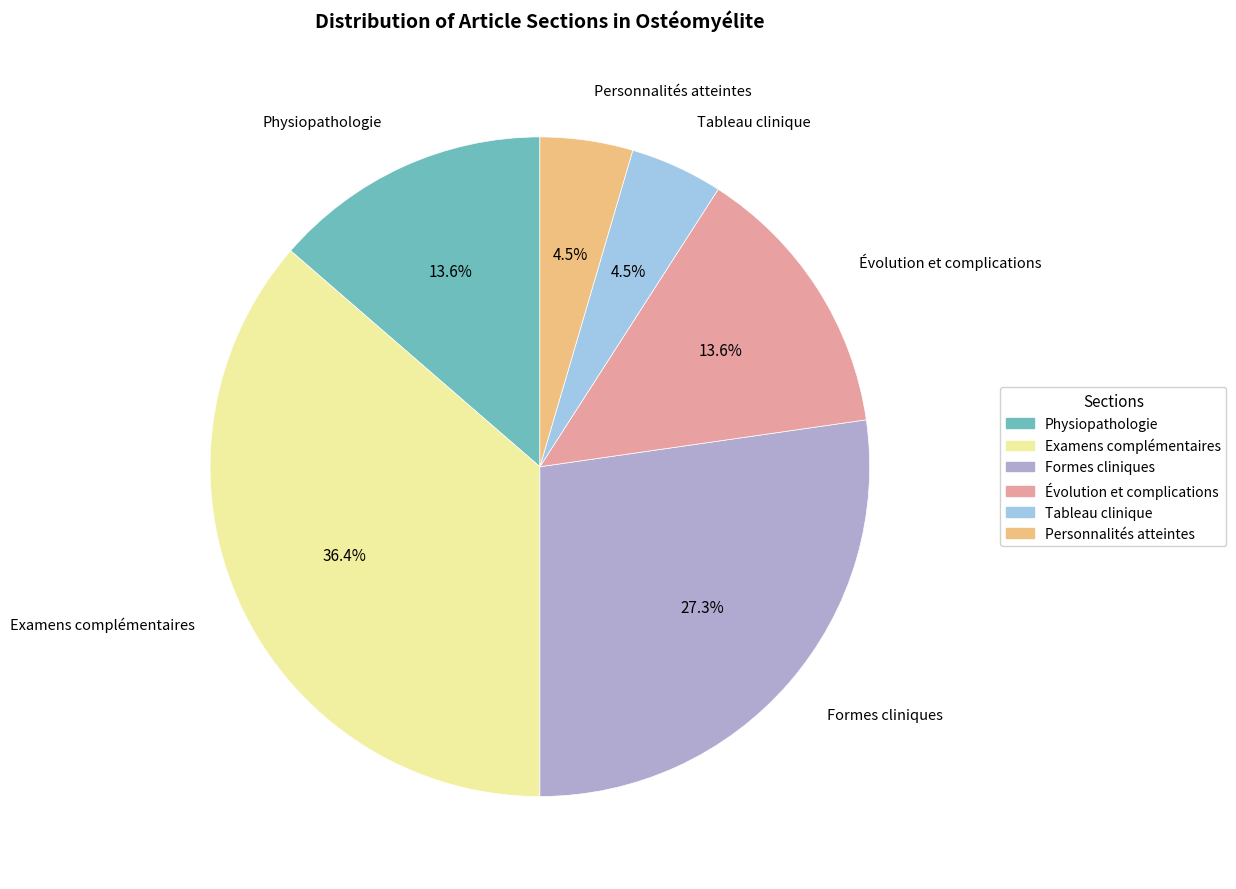

Is it true that Examens complémentaires is 22% of the pie?

False